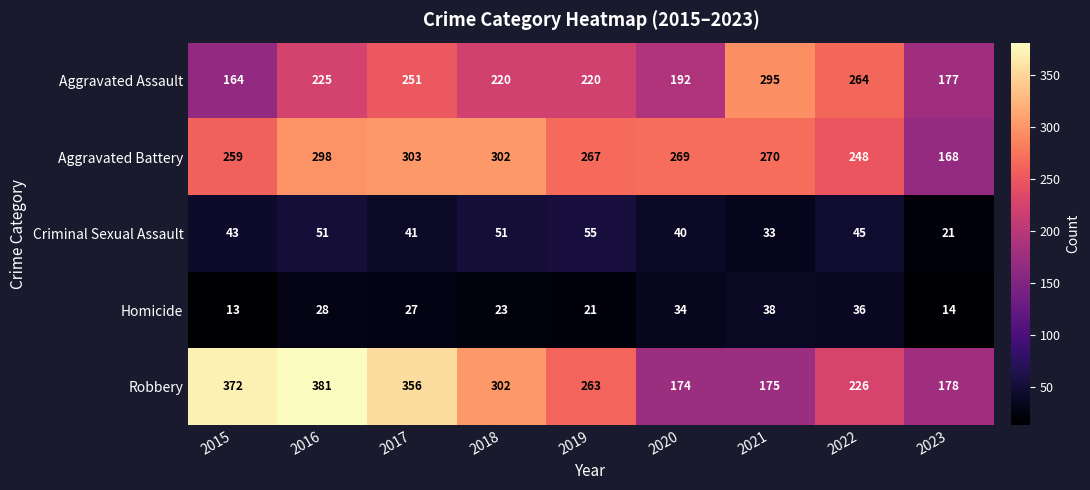

Between 2020 and 2023, which series saw the biggest shift?

Aggravated Battery